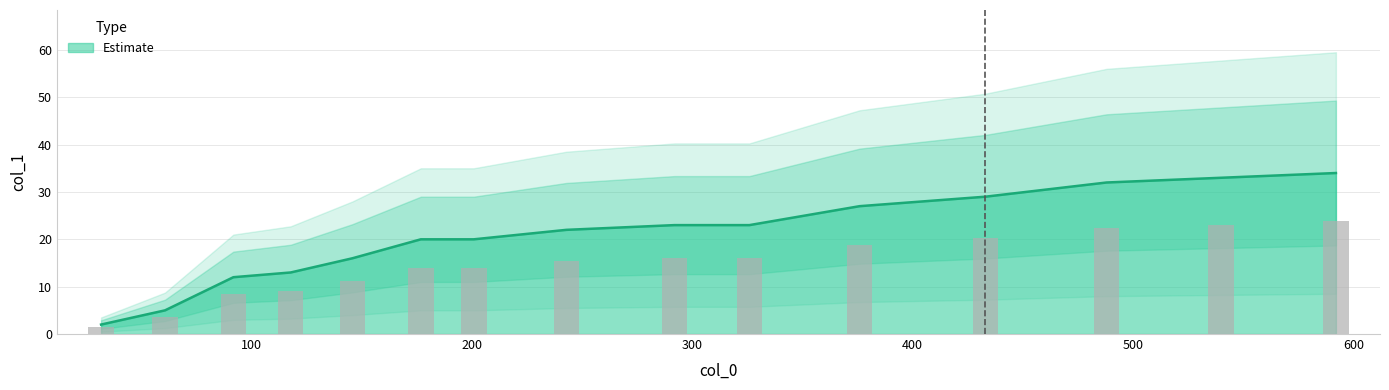

Reading left to right, transcribe all the data shown in this chart.

32=2	61=5	92=12	118=13	146=16	177=20	201=20	243=22	292=23	326=23	376=27	433=29	488=32	540=33	592=34